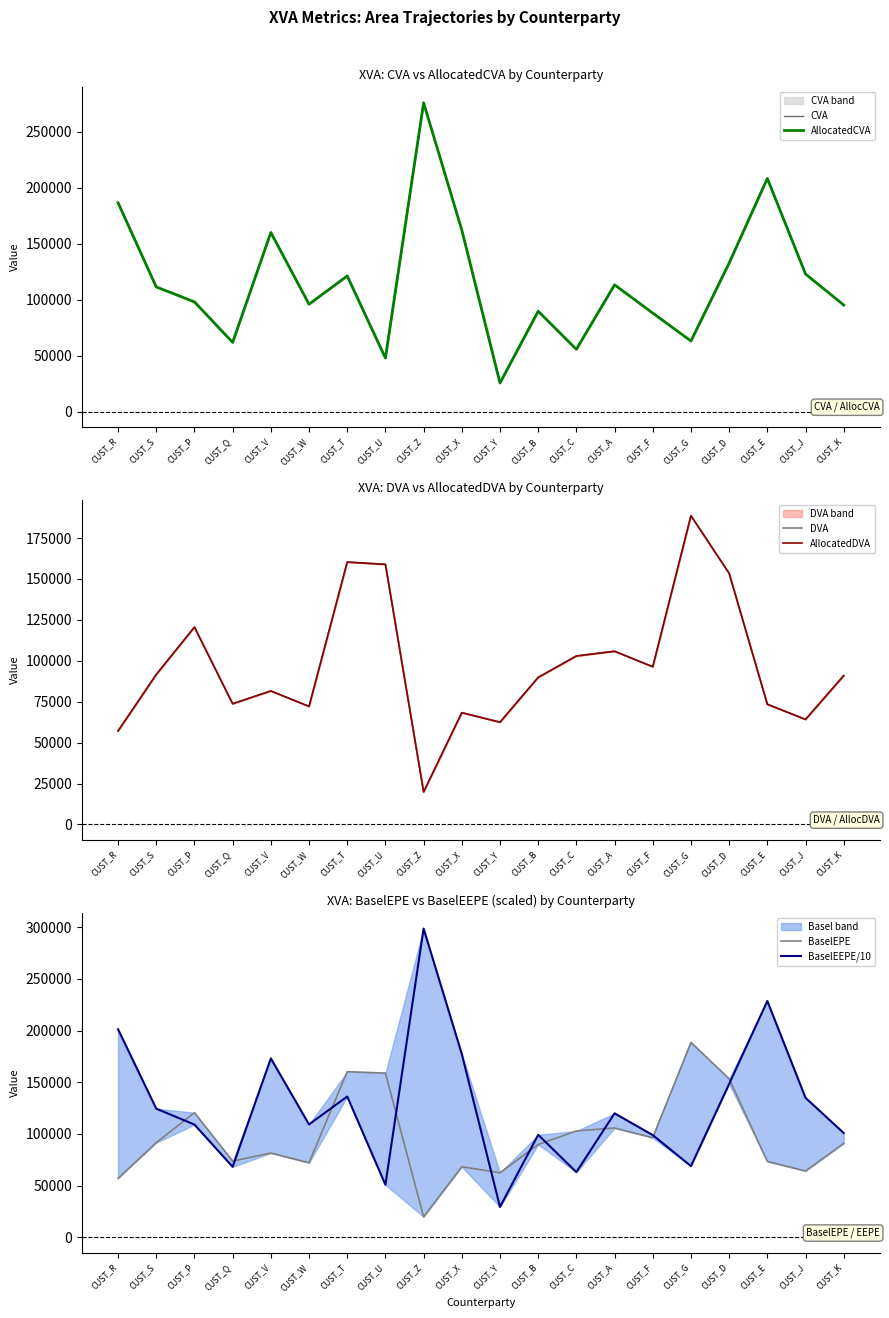

How many lines are shown in the chart?

6